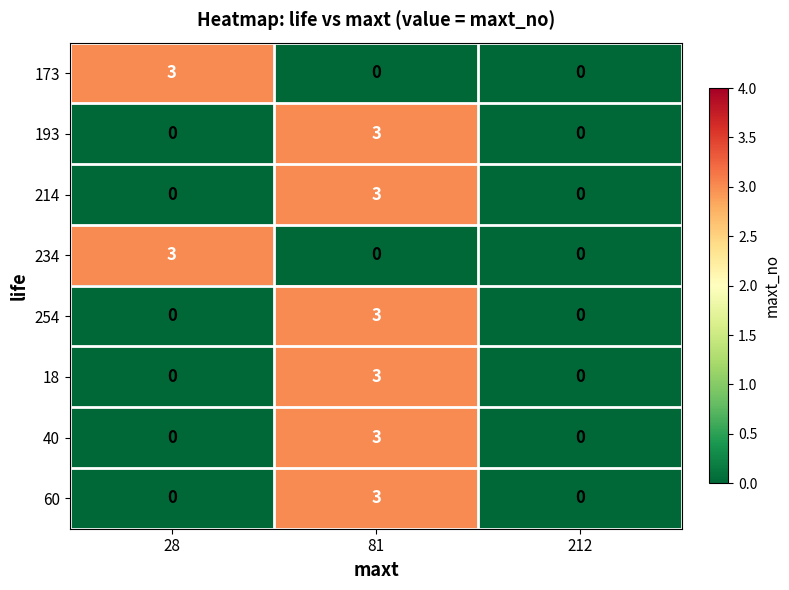

At which category is the sum across all series the highest?

81